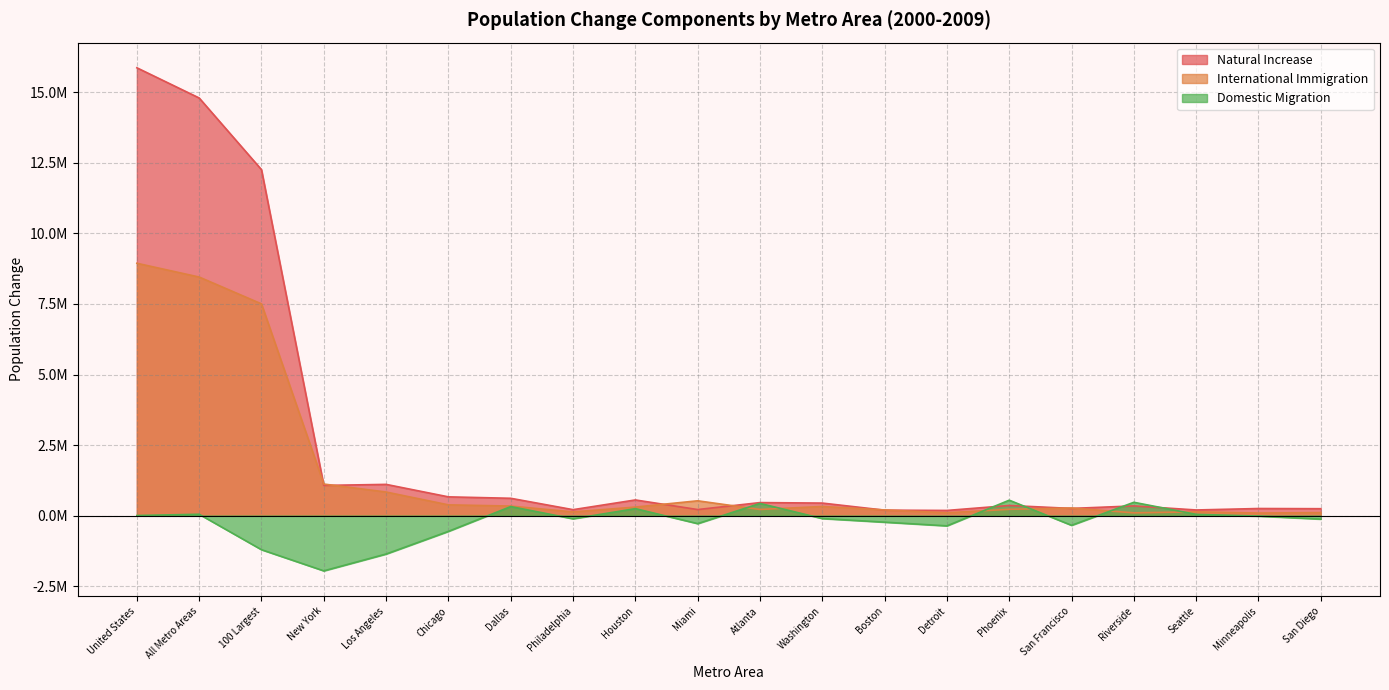

True or false: International Immigration has more than 0 points higher than both neighbors.

True